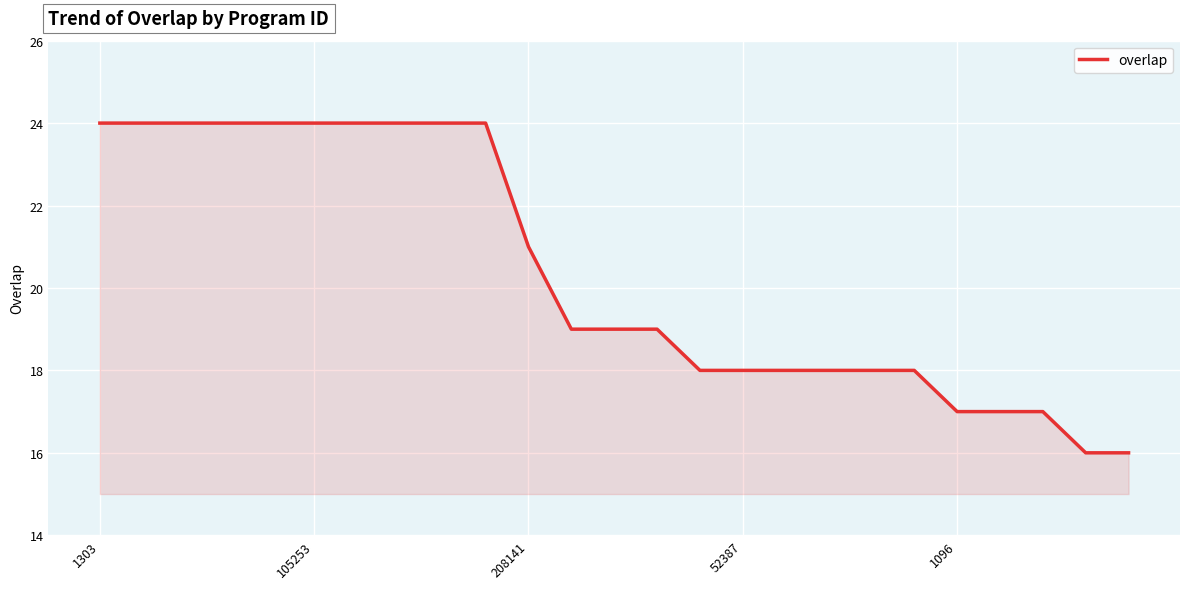

What is the difference between the maximum and minimum values?

8